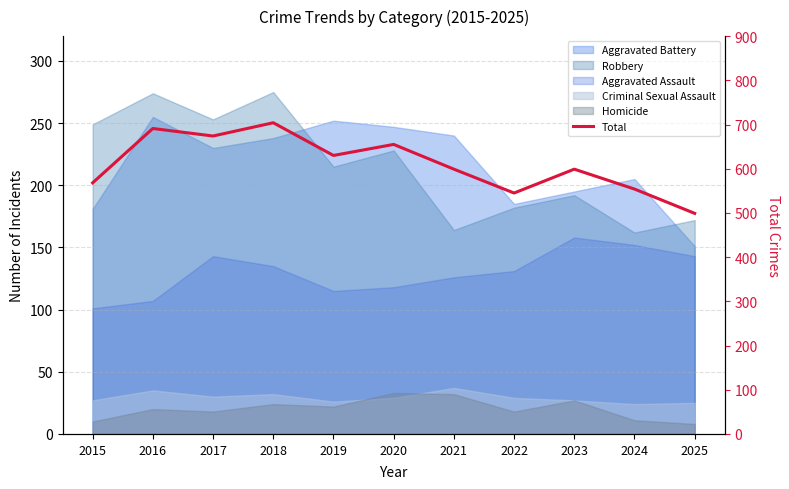

What is the average value?

611